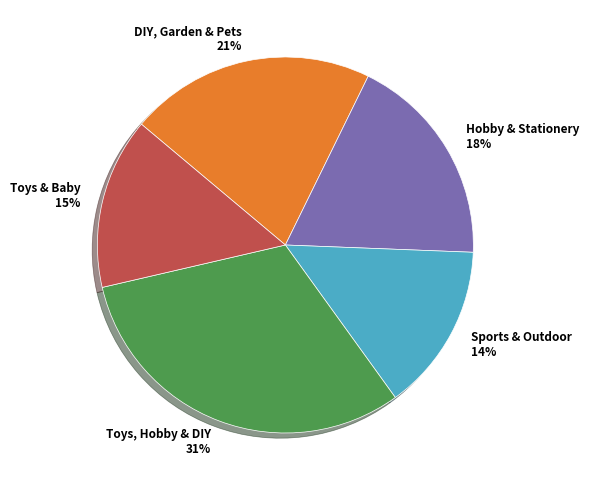

What percentage is the Toys, Hobby & DIY slice, to the nearest percent?

31%